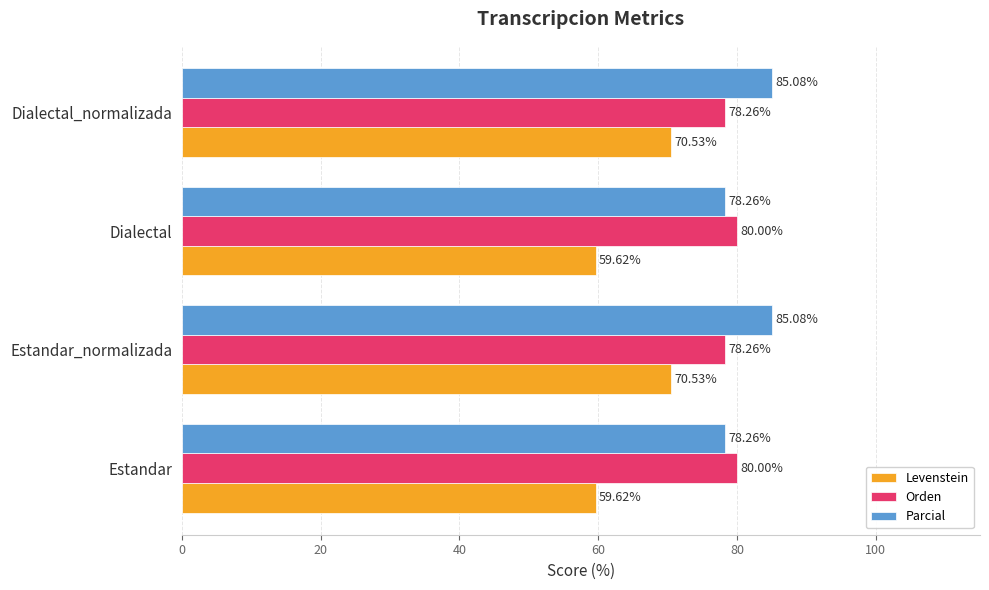

Which series has the widest spread of values?

Levenstein